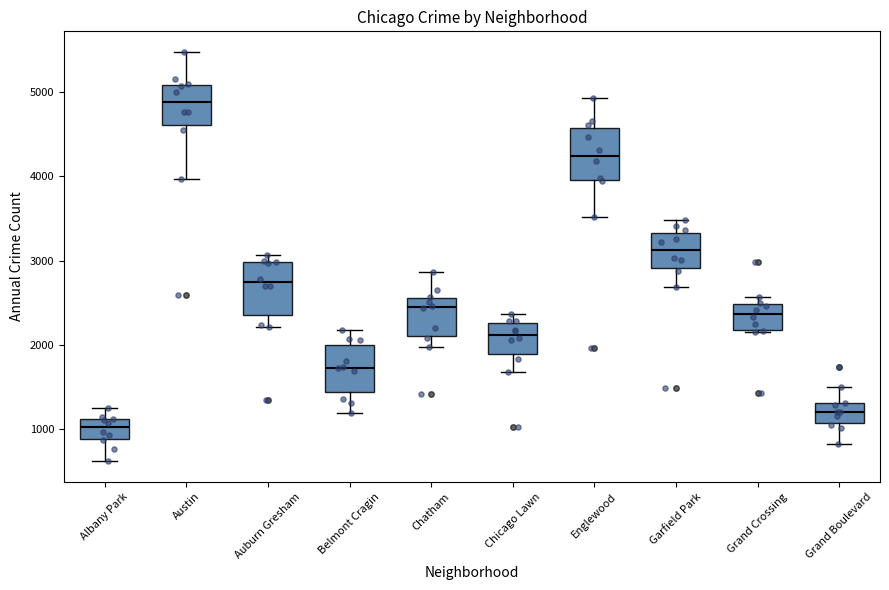

Which box's median line is the highest?

Austin